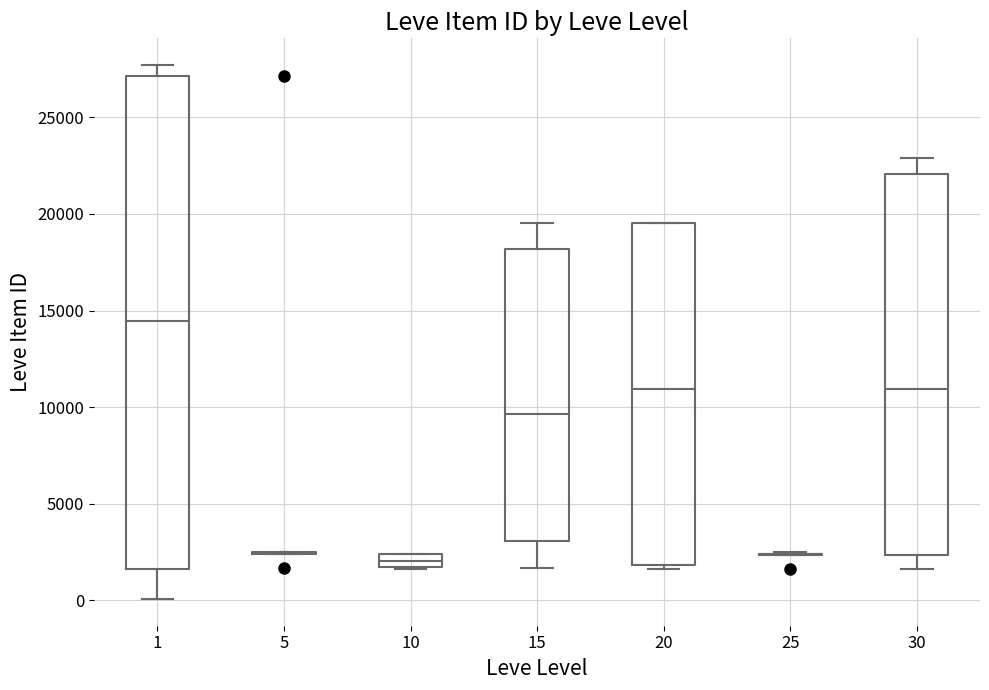

Where is the upper edge of the box at x = 30 on the y-axis? The values are not printed on the chart, so give them approximately, as read against the axis.

22000